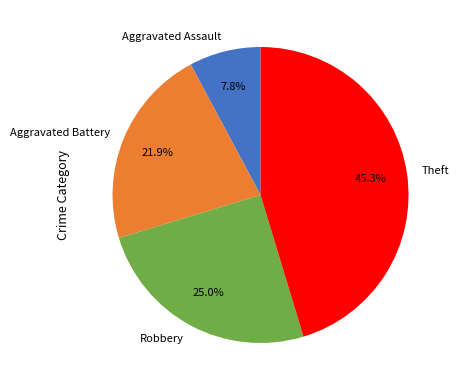

To the nearest percent, what is the combined percentage of Theft and Robbery?

70%